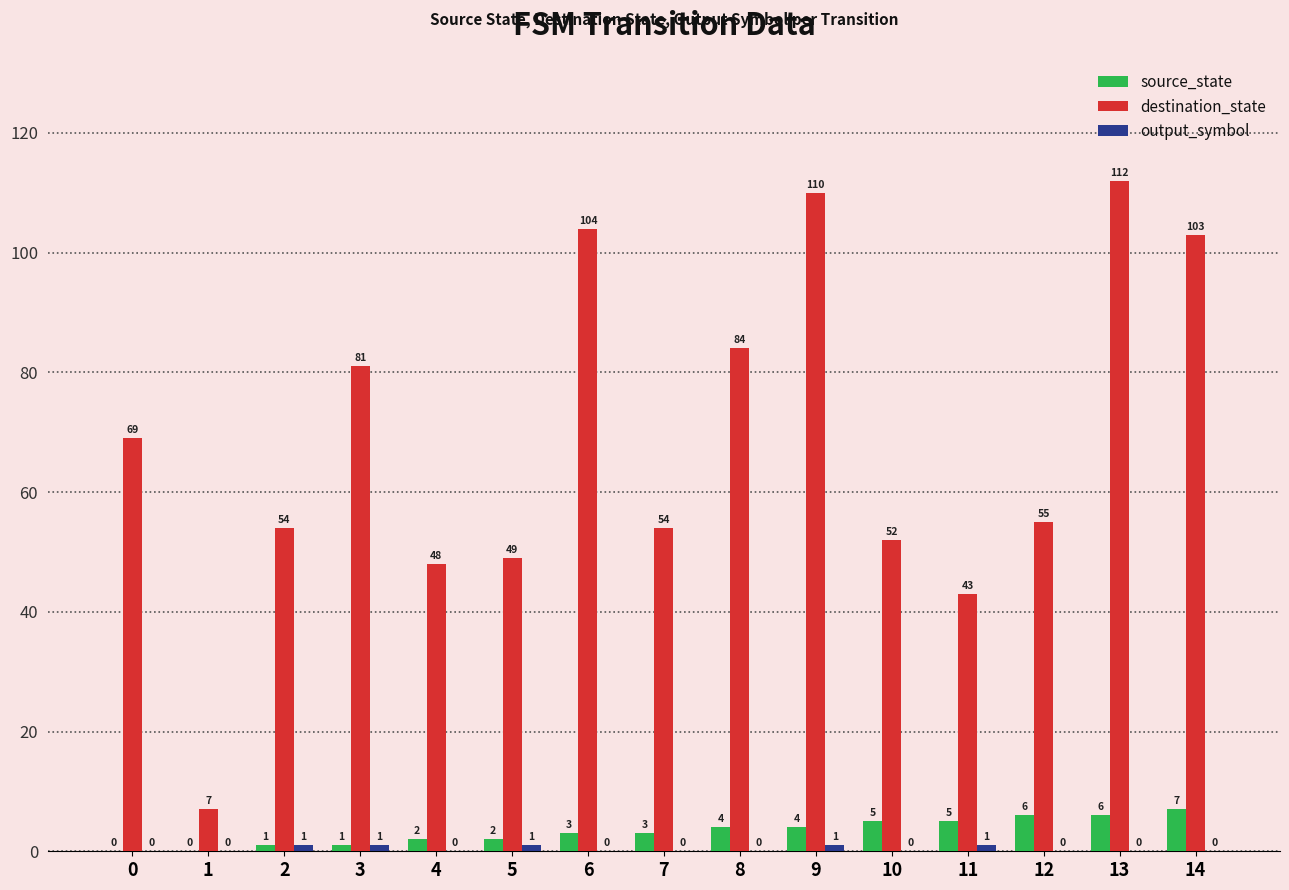

What is the sum of all source_state values?

49